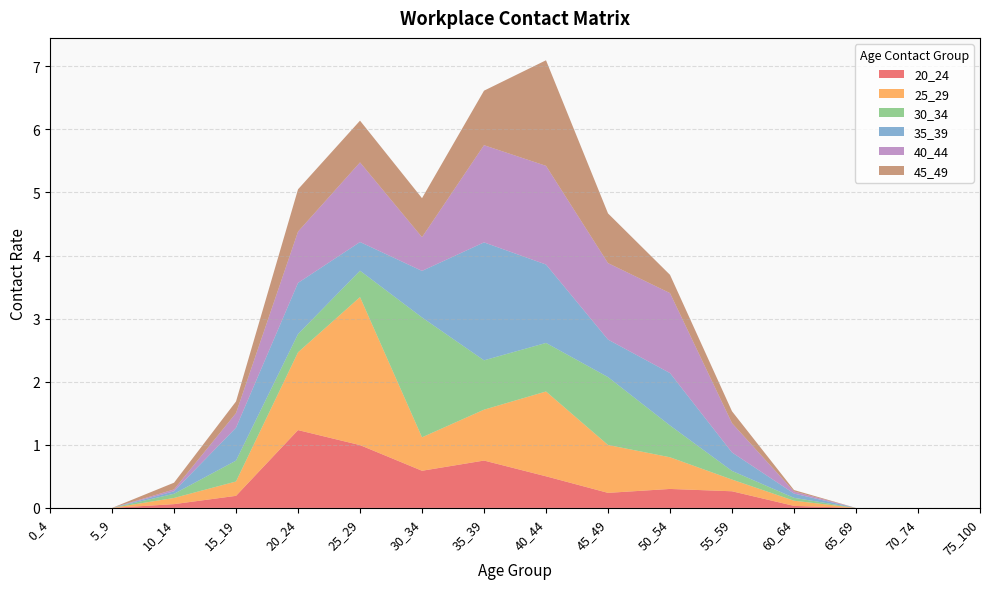

Reading left to right, what are all the values shown in this chart?

20_24: 0_4=0.0	5_9=0.0	10_14=0.1	15_19=0.2	20_24=1.2	25_29=1.0	30_34=0.6	35_39=0.8	40_44=0.5	45_49=0.2	50_54=0.3	55_59=0.3	60_64=0.0	65_69=0.0	70_74=0.0	75_100=0.0
25_29: 0_4=0.0	5_9=0.0	10_14=0.1	15_19=0.2	20_24=1.2	25_29=2.3	30_34=0.5	35_39=0.8	40_44=1.3	45_49=0.8	50_54=0.5	55_59=0.2	60_64=0.1	65_69=0.0	70_74=0.0	75_100=0.0
30_34: 0_4=0.0	5_9=0.0	10_14=0.1	15_19=0.3	20_24=0.3	25_29=0.4	30_34=1.9	35_39=0.8	40_44=0.8	45_49=1.1	50_54=0.5	55_59=0.1	60_64=0.0	65_69=0.0	70_74=0.0	75_100=0.0
35_39: 0_4=0.0	5_9=0.0	10_14=0.0	15_19=0.5	20_24=0.8	25_29=0.5	30_34=0.7	35_39=1.9	40_44=1.2	45_49=0.6	50_54=0.8	55_59=0.3	60_64=0.1	65_69=0.0	70_74=0.0	75_100=0.0
40_44: 0_4=0.0	5_9=0.0	10_14=0.0	15_19=0.2	20_24=0.8	25_29=1.3	30_34=0.5	35_39=1.5	40_44=1.6	45_49=1.2	50_54=1.3	55_59=0.5	60_64=0.0	65_69=0.0	70_74=0.0	75_100=0.0
45_49: 0_4=0.0	5_9=0.0	10_14=0.1	15_19=0.2	20_24=0.7	25_29=0.7	30_34=0.6	35_39=0.9	40_44=1.7	45_49=0.8	50_54=0.3	55_59=0.2	60_64=0.0	65_69=0.0	70_74=0.0	75_100=0.0